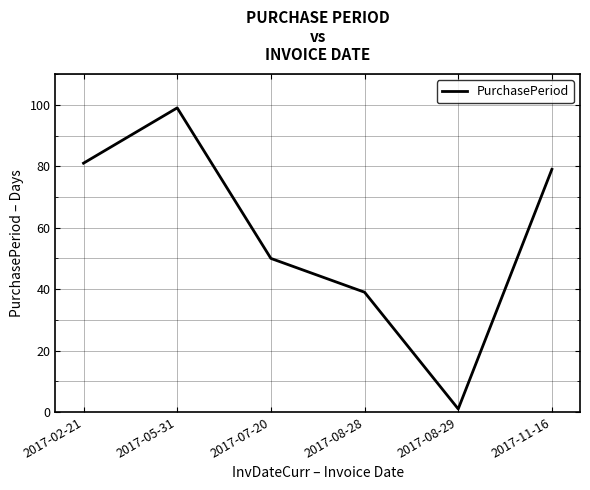

Reading right to left, list all the values displayed in this chart.

2017-11-16=79	2017-08-29=1	2017-08-28=39	2017-07-20=50	2017-05-31=99	2017-02-21=81